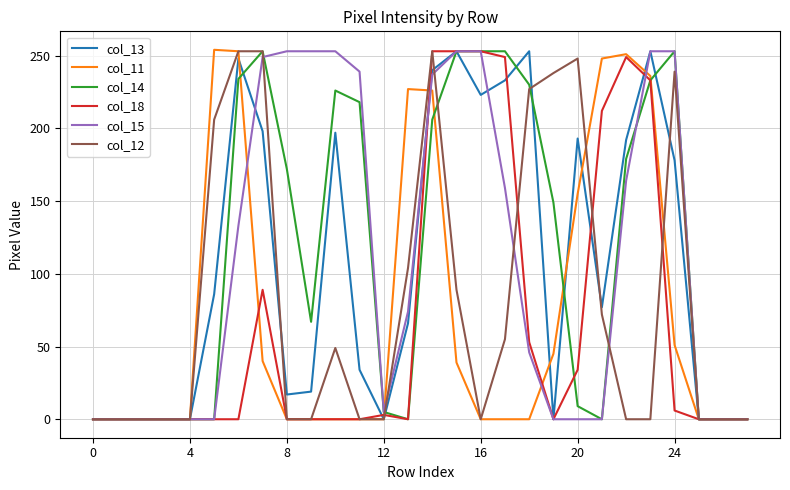

What is the greatest value displayed?

254